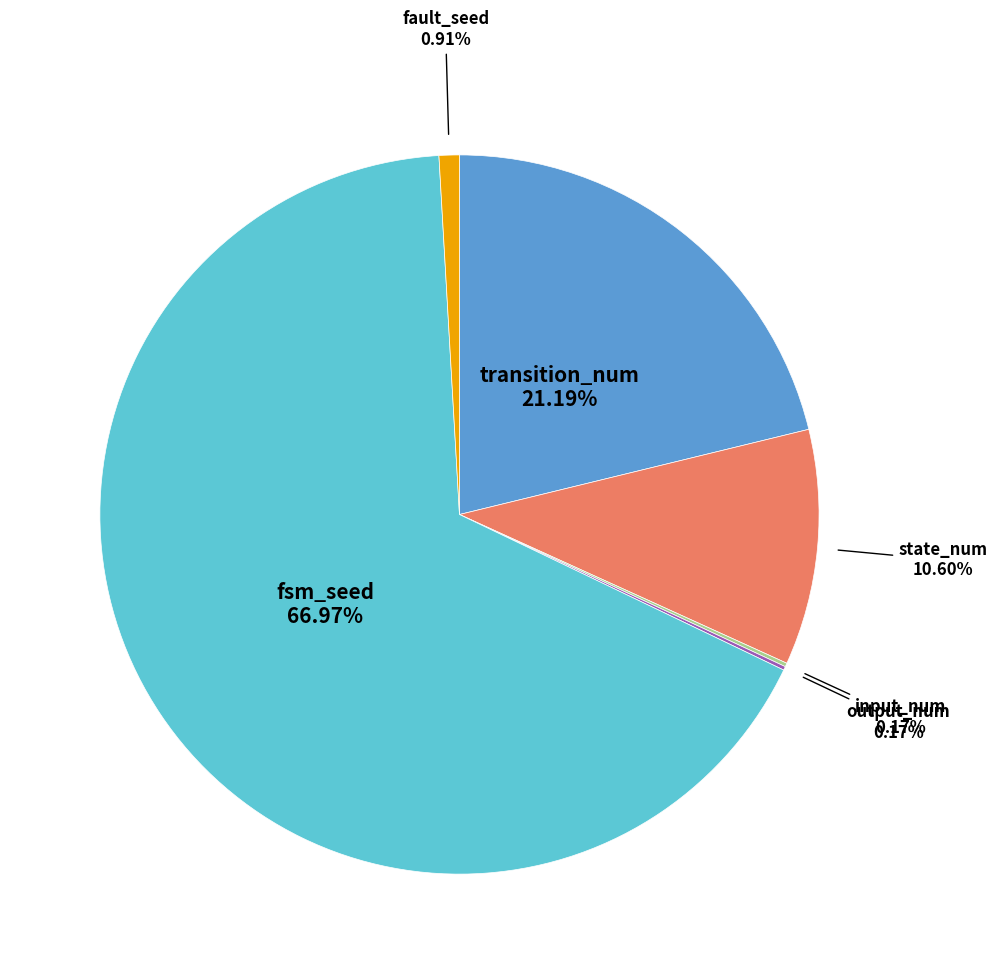

What is the largest slice in the pie chart?

fsm_seed